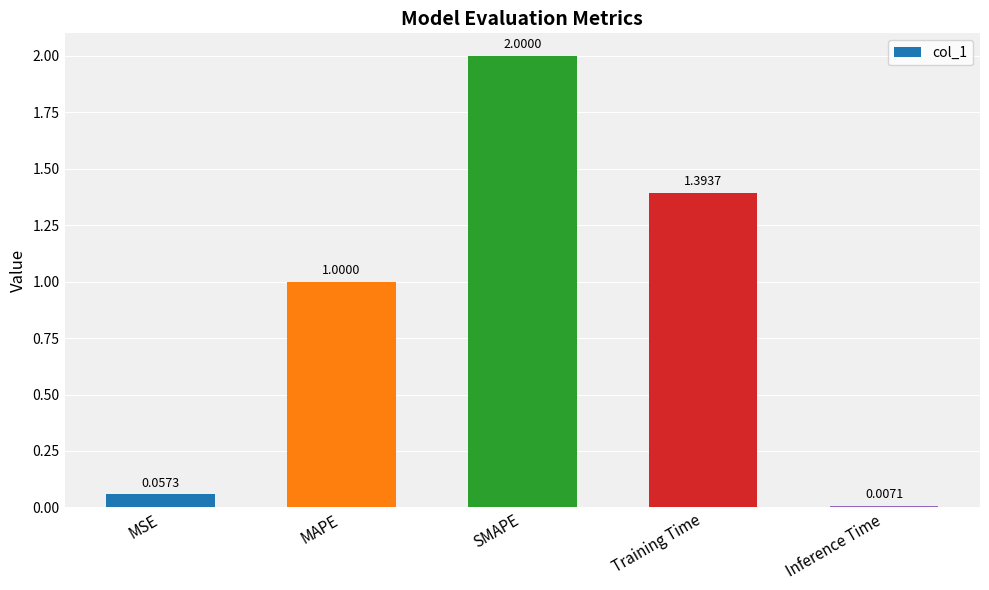

What is the difference between the maximum and second lowest values?

1.9